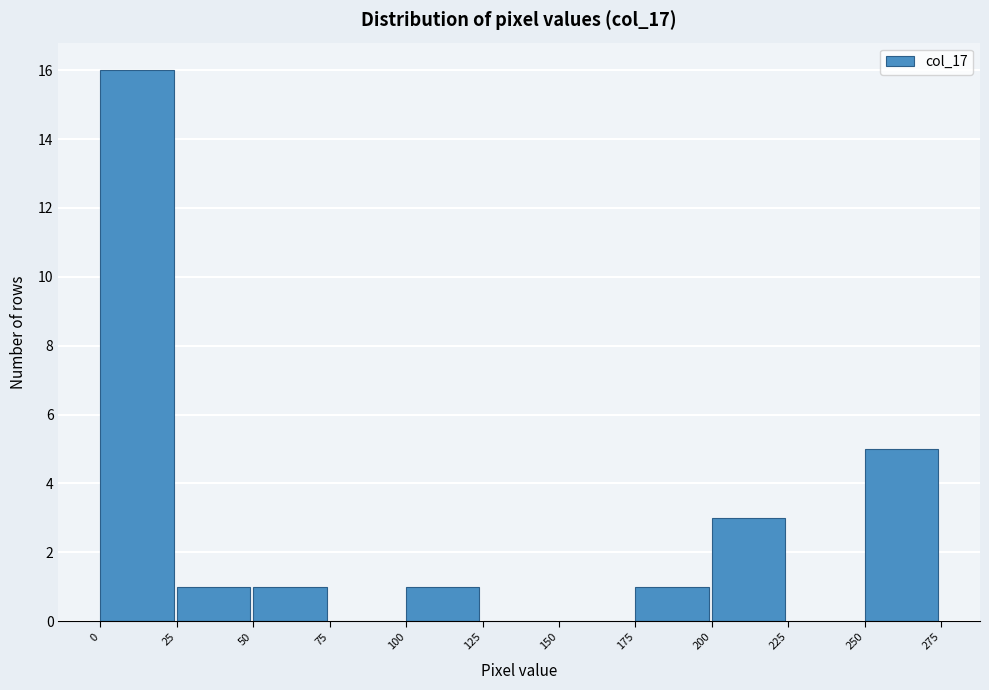

What is the height of the bar covering 25 to 50 on the x-axis? The values are not printed on the chart, so give them approximately, as read against the axis.

1